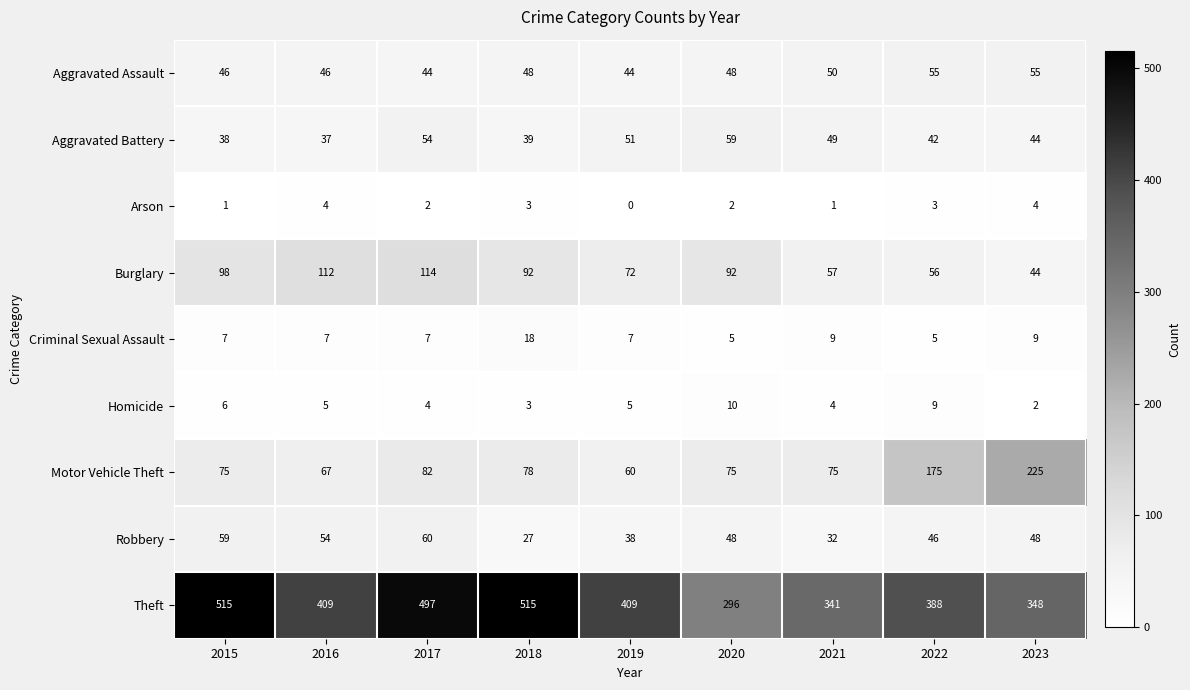

Read the Theft value at 2017, to the nearest 50.

500